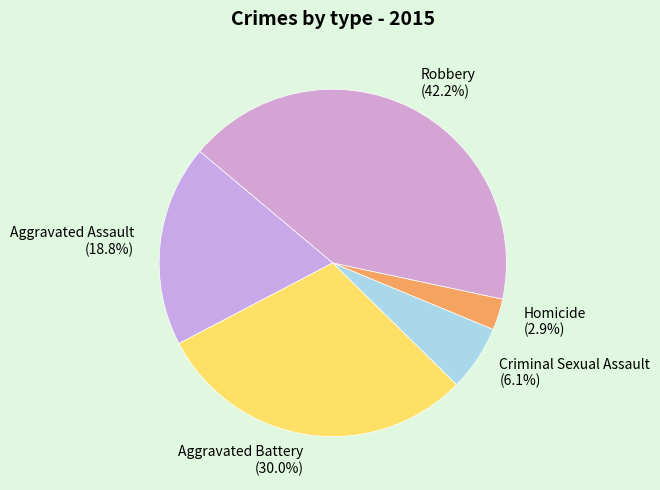

To the nearest percent, what is the average slice percentage?

20%